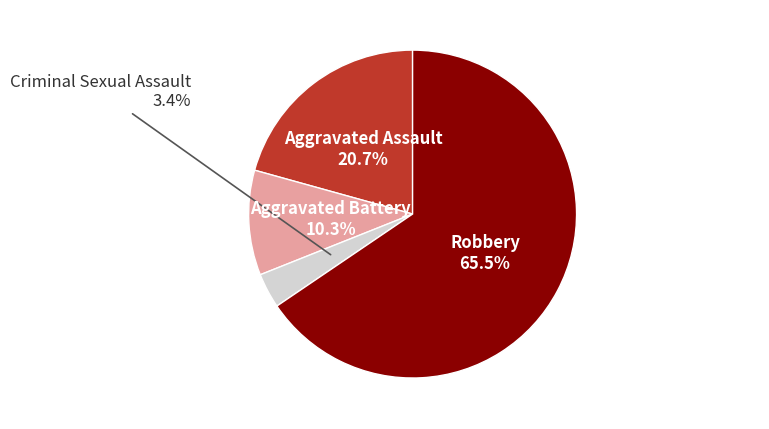

Is there a majority slice in this chart?

Yes